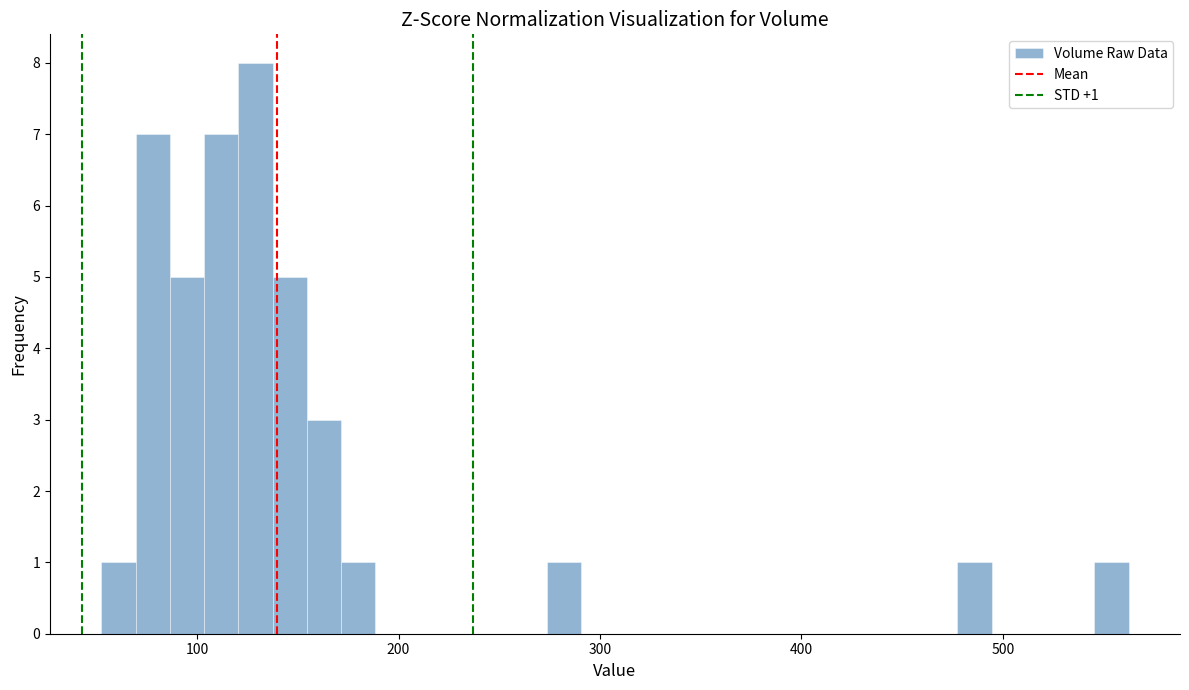

Read against the x-axis, roughly where is the centre of the tallest bar?

130